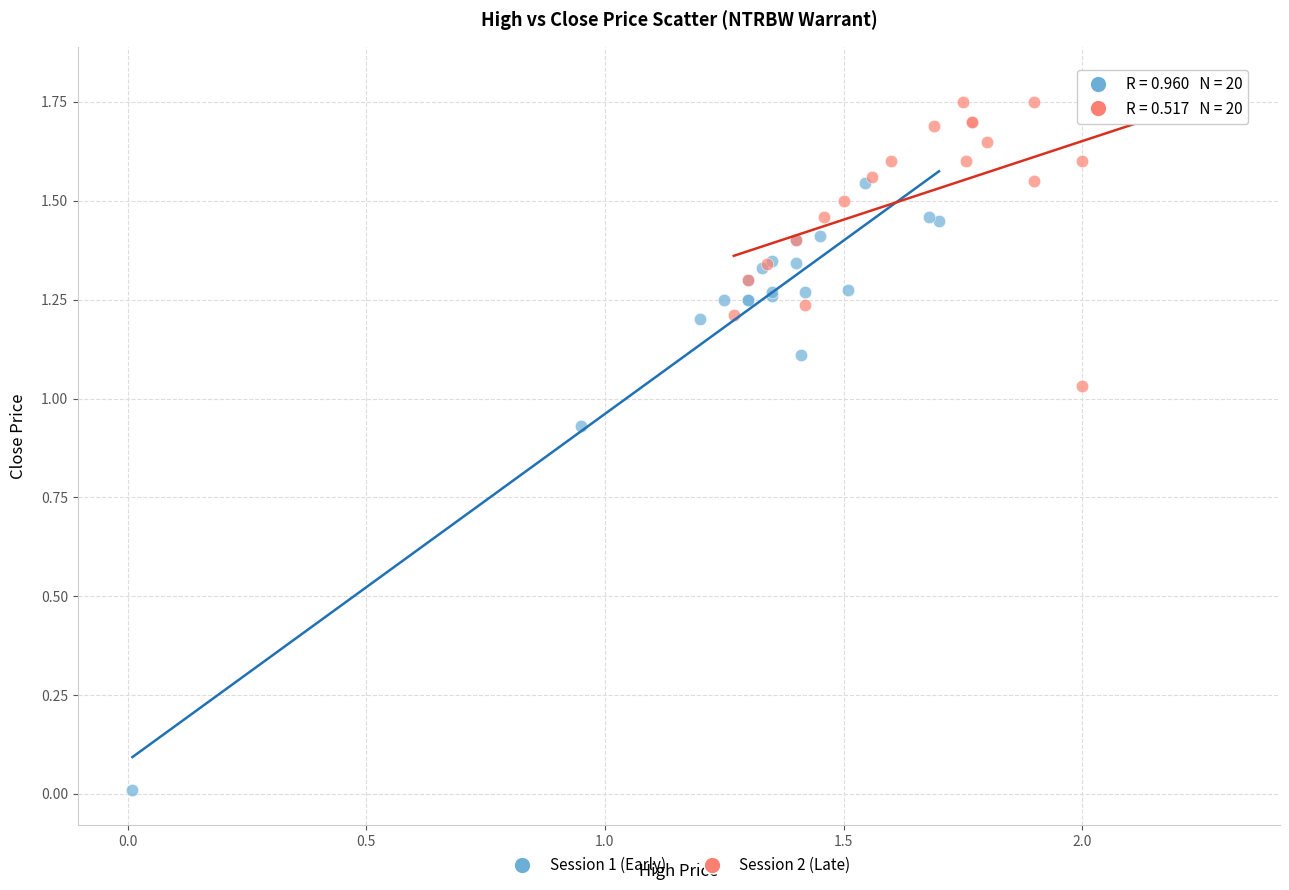

Which series contains the lowest Y value?

Session 1 (Early)